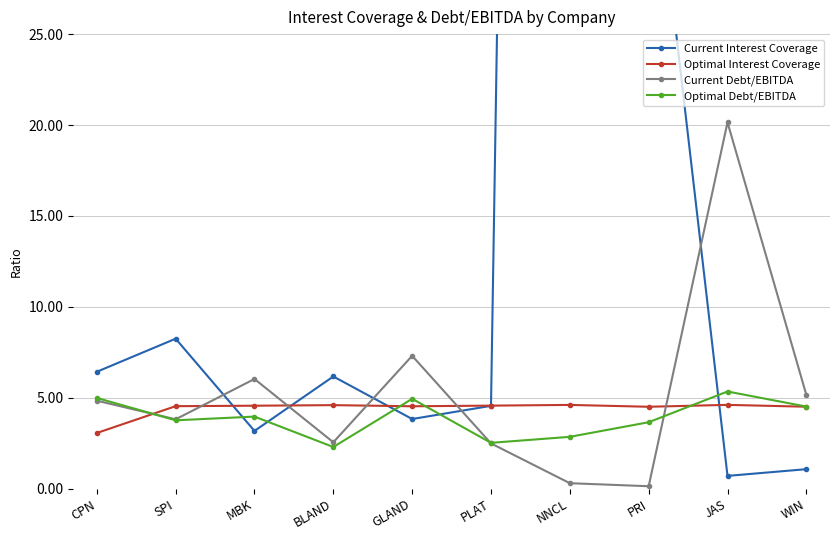

What is the highest value of the Current Debt/EBITDA series?

20.1